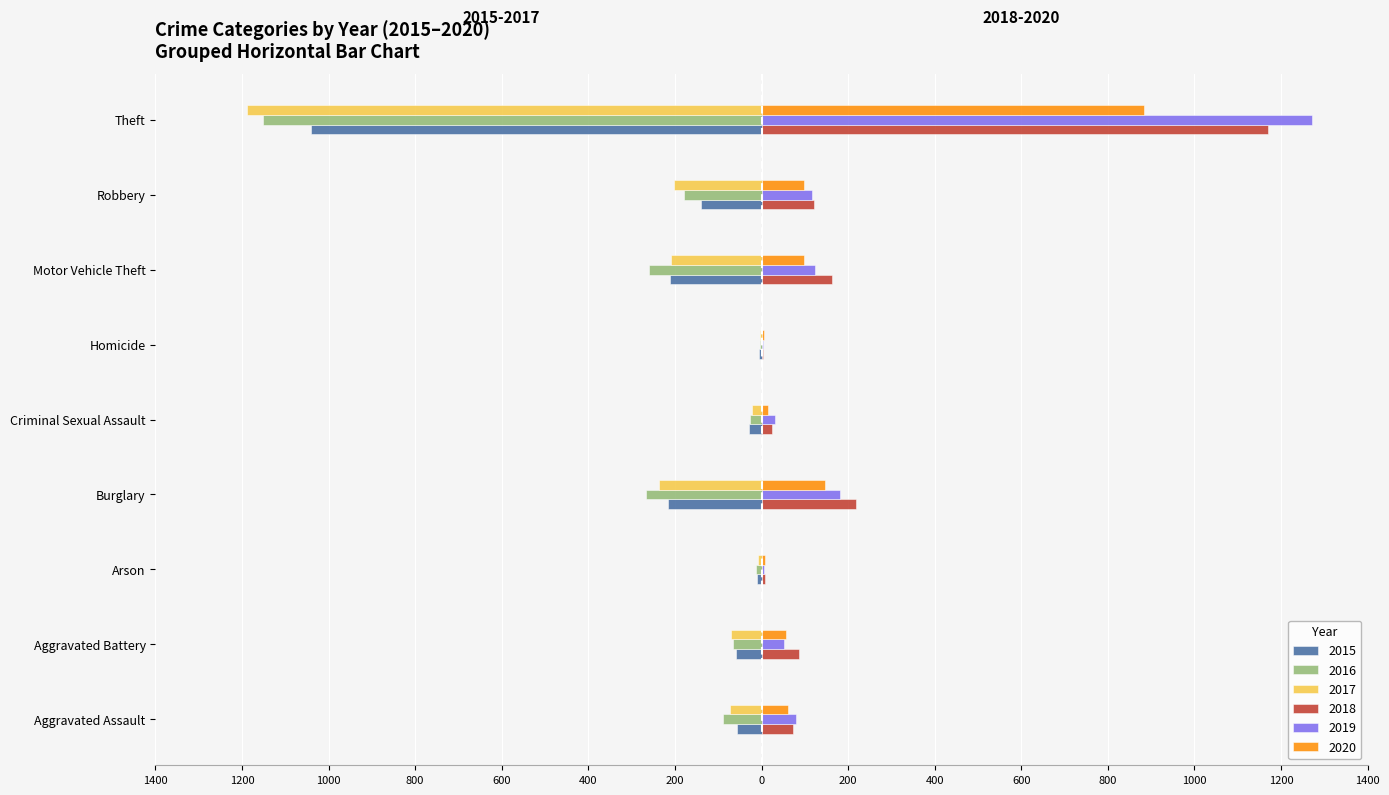

What is the label of the 9th bar from the right?

Aggravated Assault